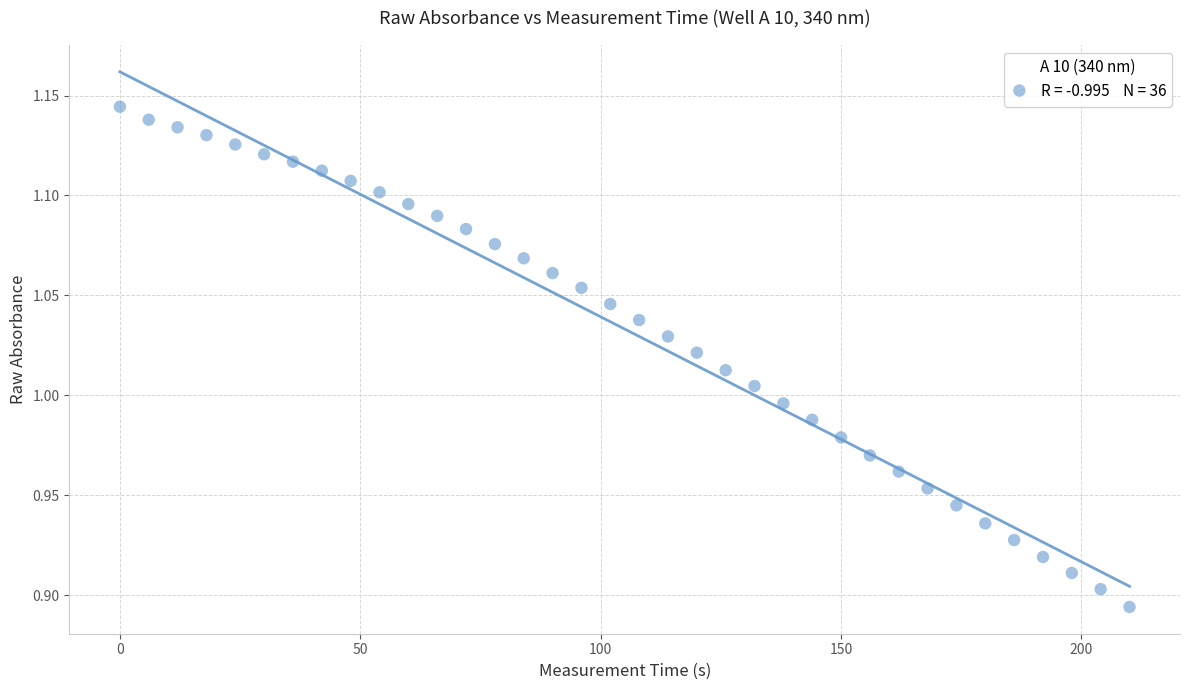

What is the range of Y values (max minus min)?

0.3